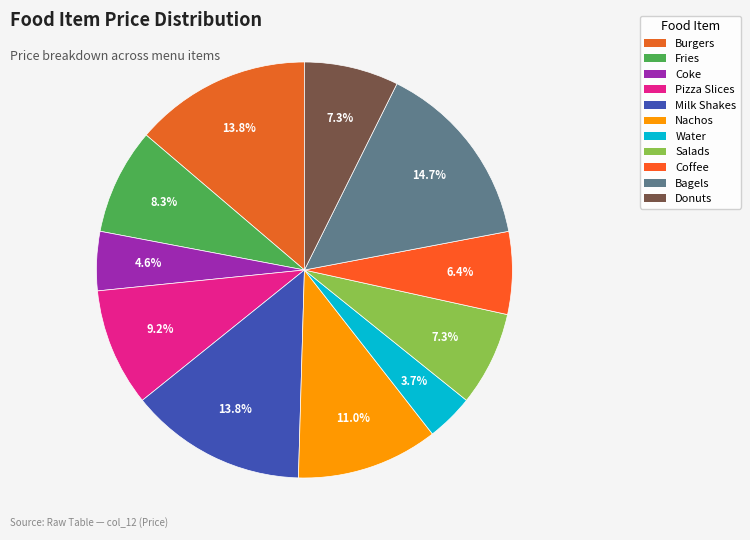

How many slices are in this pie chart?

11